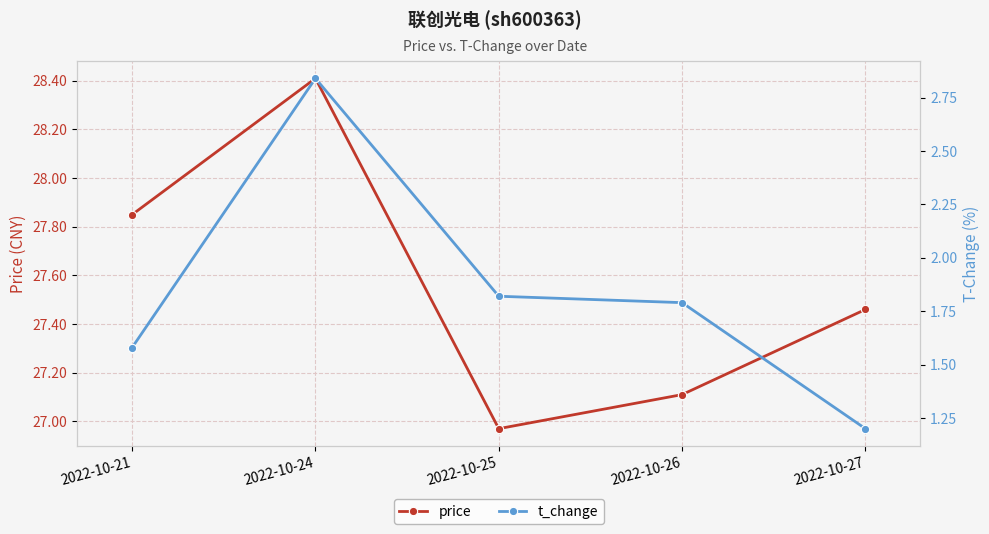

Reading right to left, list all the values displayed in this chart.

price: 27.5	27.1	27.0	28.4	27.9
t_change: 1.2	1.8	1.8	2.8	1.6